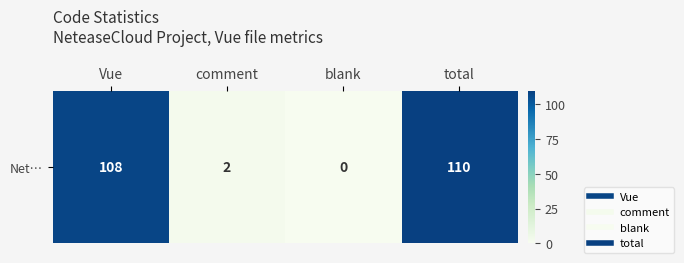

The chart shows a value of 2 at comment. True or false?

True